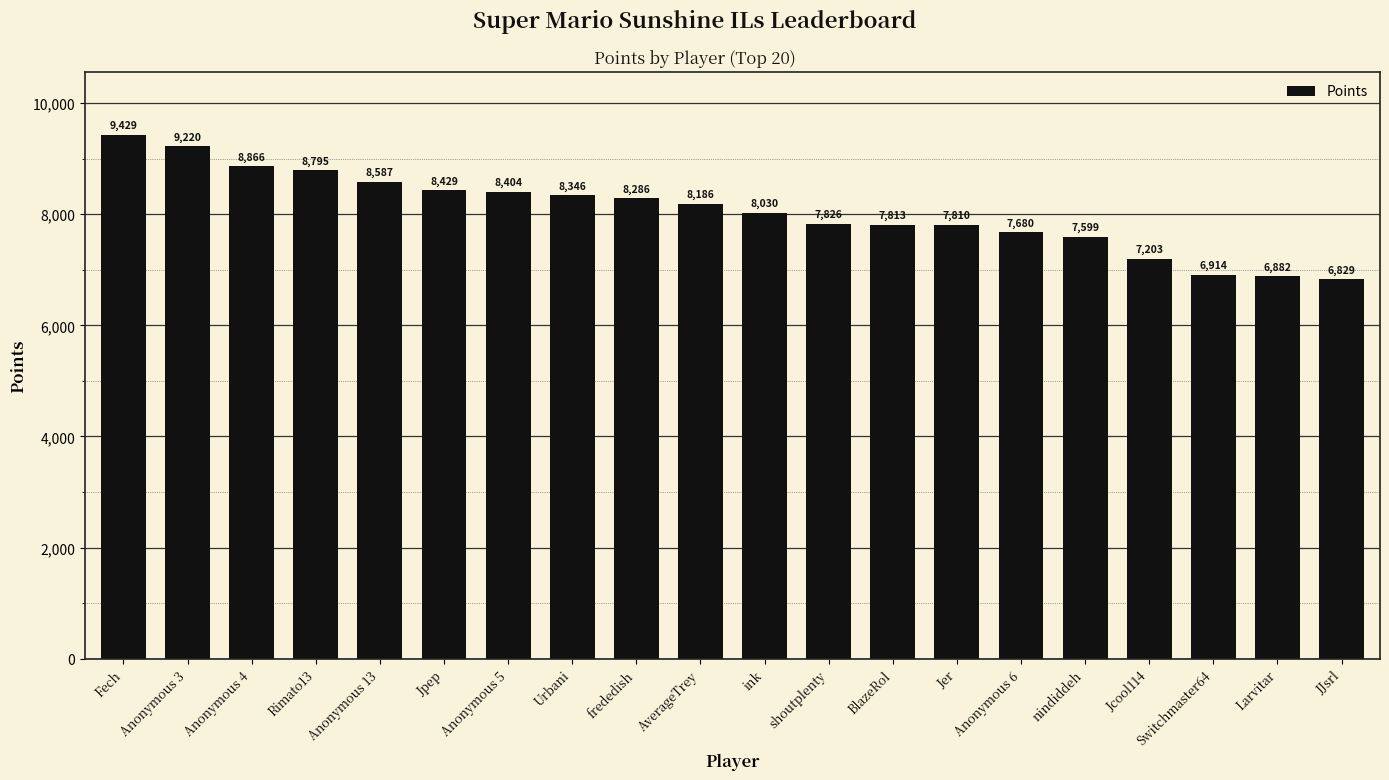

Count the number of categories in the chart.

20